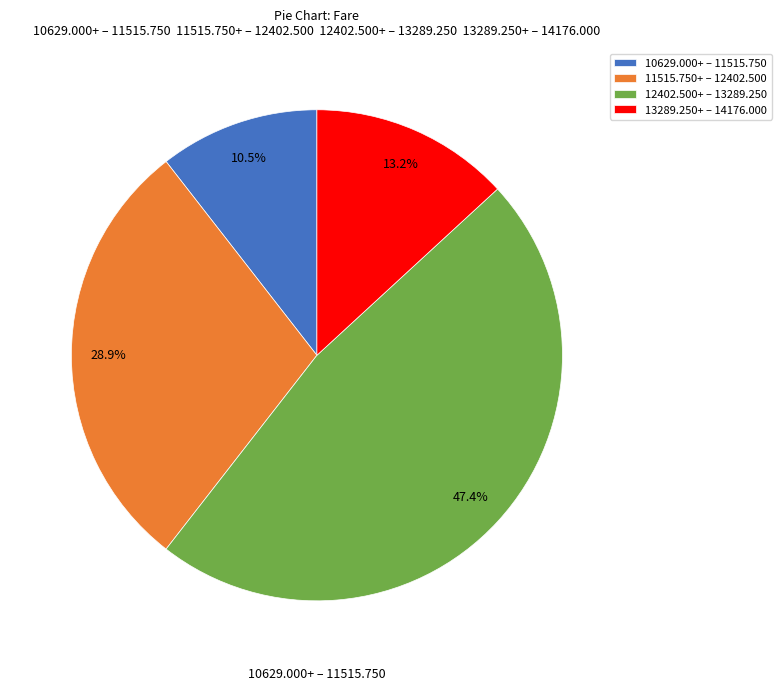

What is the ratio of the value at 10629.000+ – 11515.750 to the value at 11515.750+ – 12402.500?

0.4